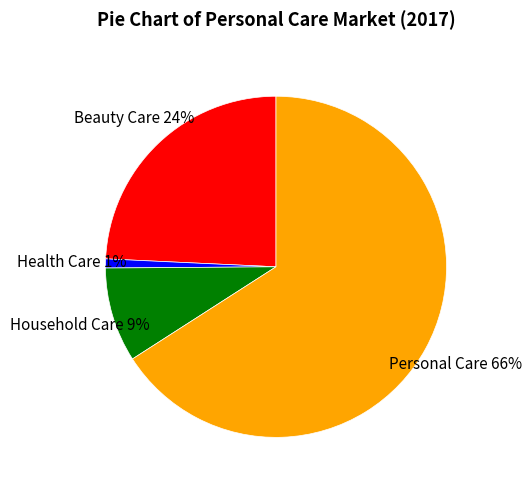

Combined, do Beauty Care and Household Care account for over 50%?

No